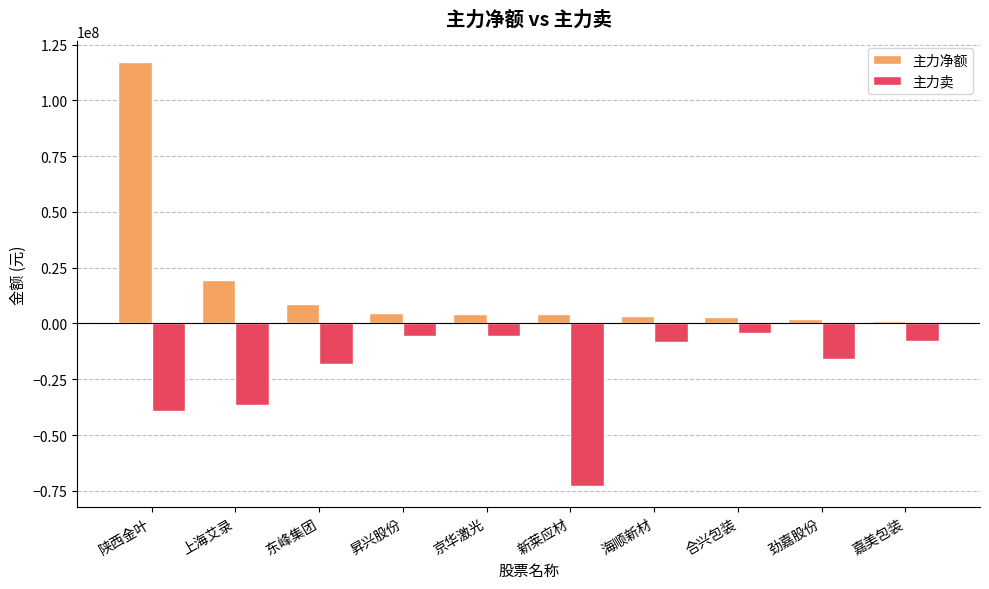

What is the difference between the highest and lowest values at 昇兴股份?

10223771